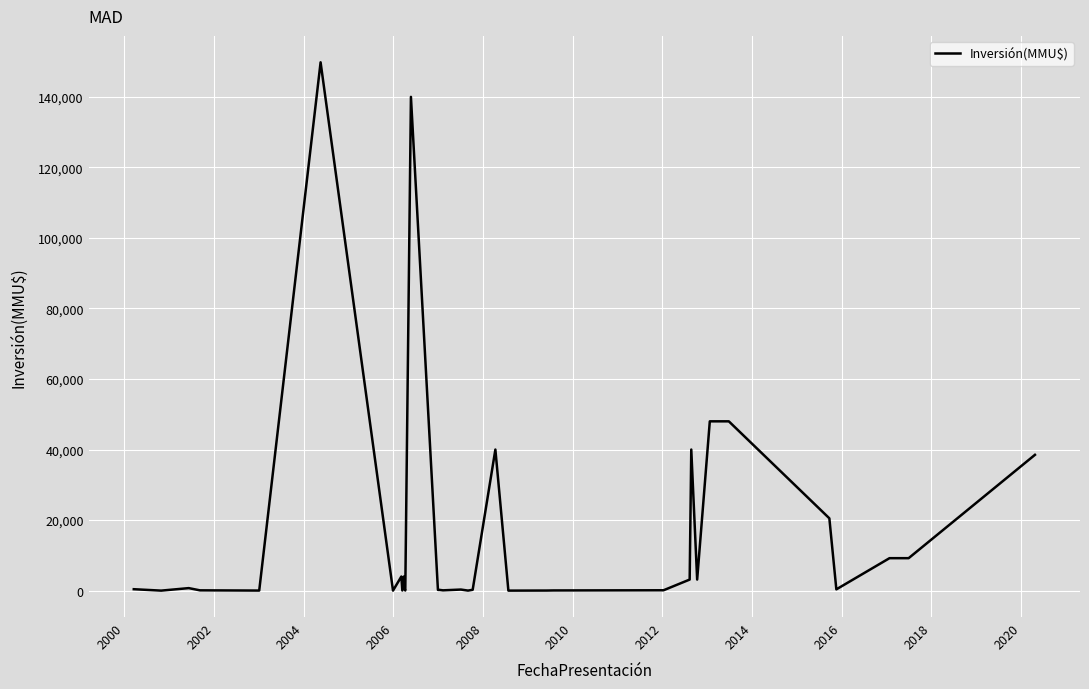

What is the greatest value displayed?

149800